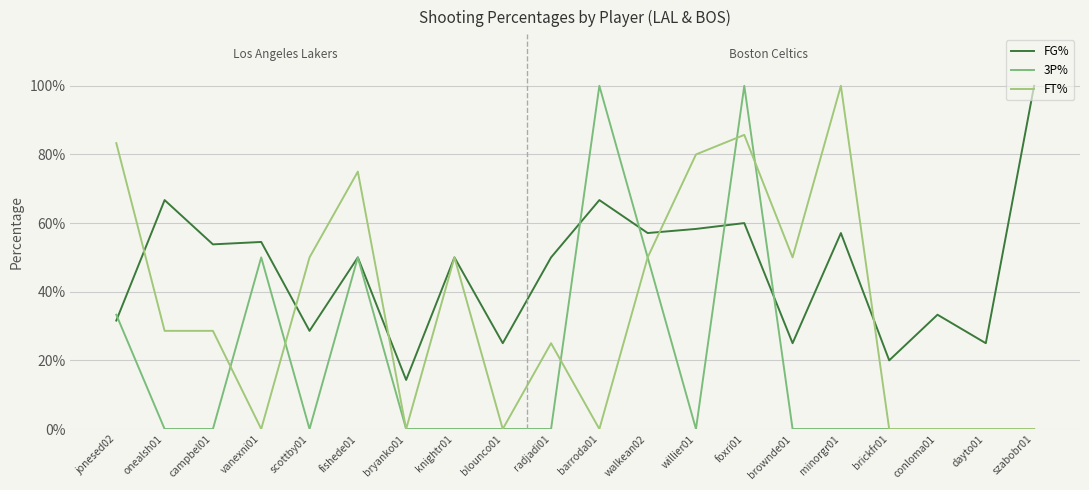

Does the chart display data point markers on the line(s)?

No